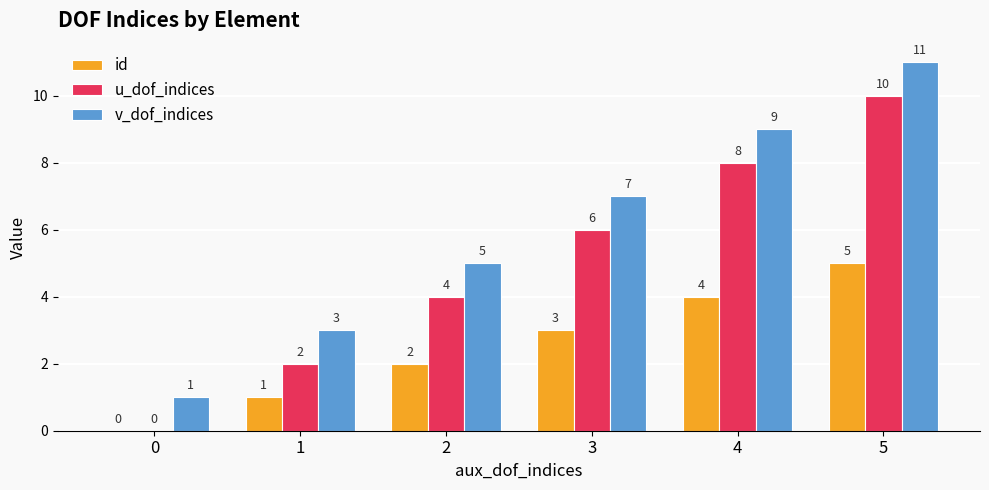

Which series has the largest total across all categories?

v_dof_indices